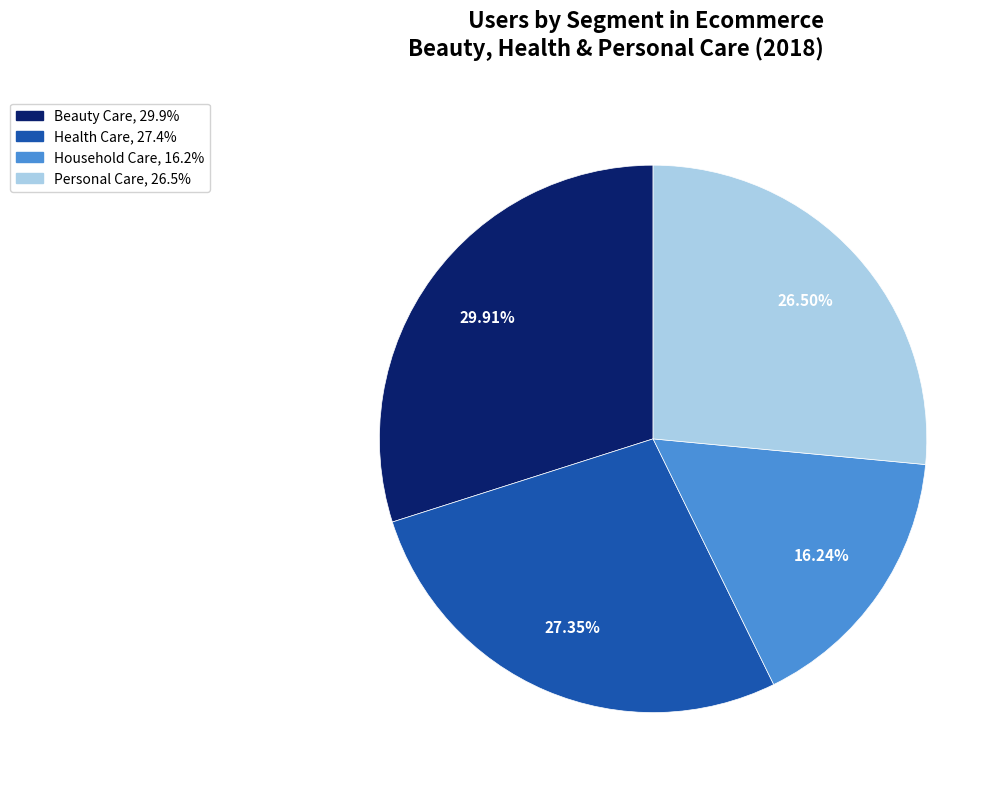

Count the number of slices in the pie.

4